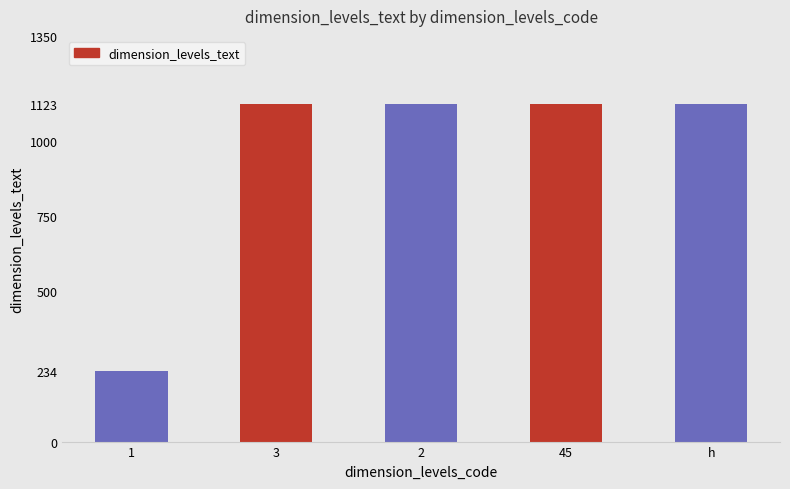

Are the bars horizontal?

No